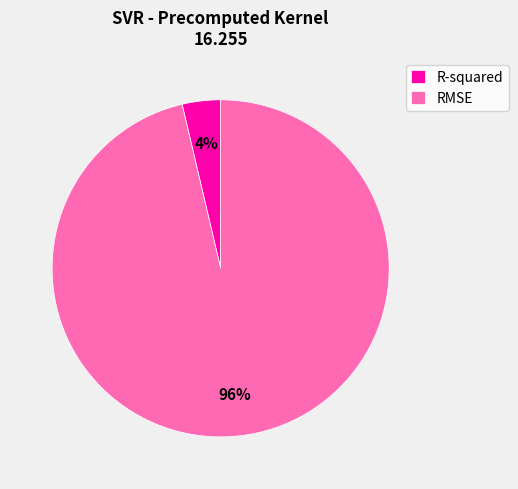

True or false: R-squared accounts for 4% of the total.

True